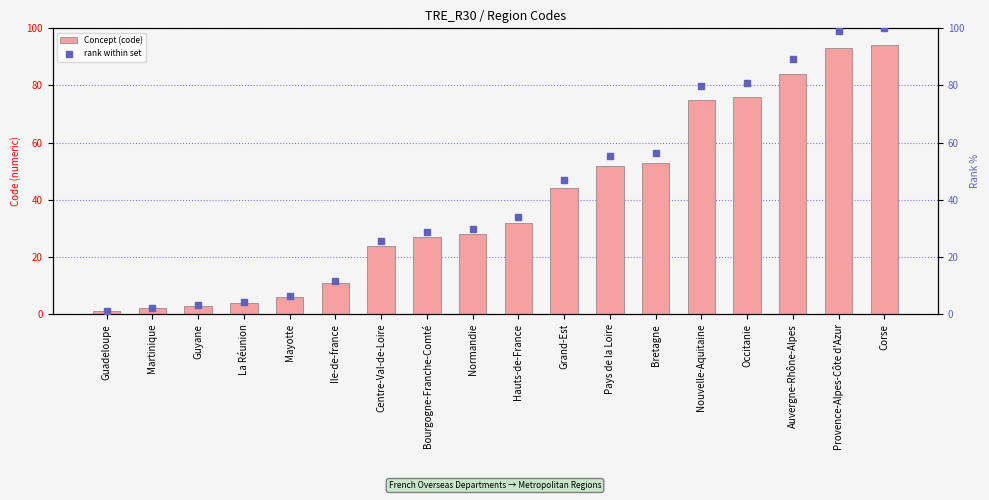

Which series contains the lowest Y value?

Concept (code)